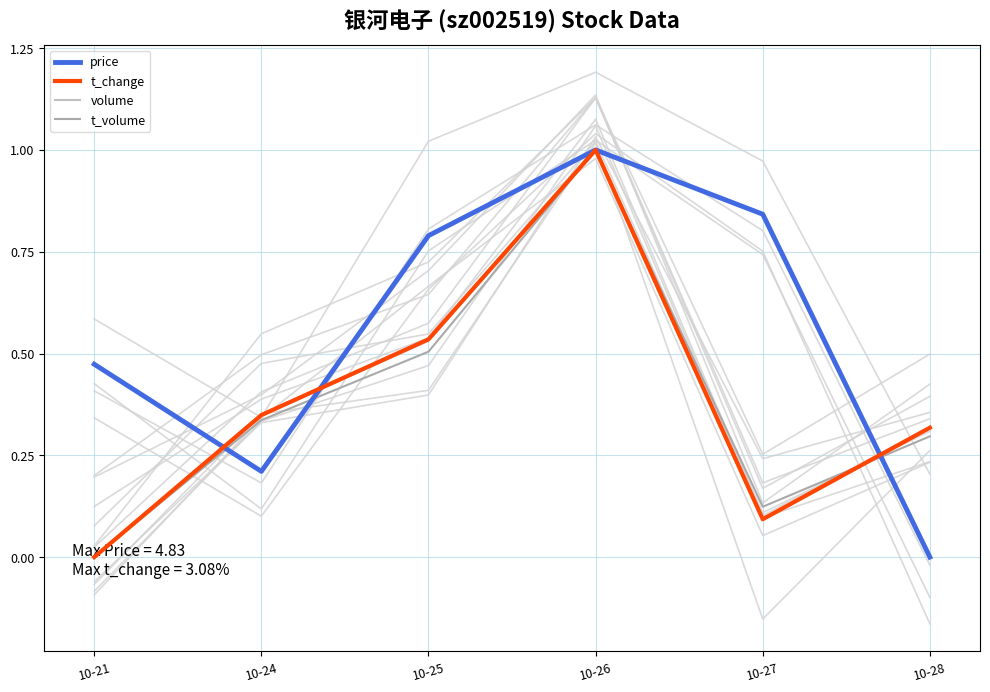

The value of t_change at 10-26 is 1.4. True or false?

False